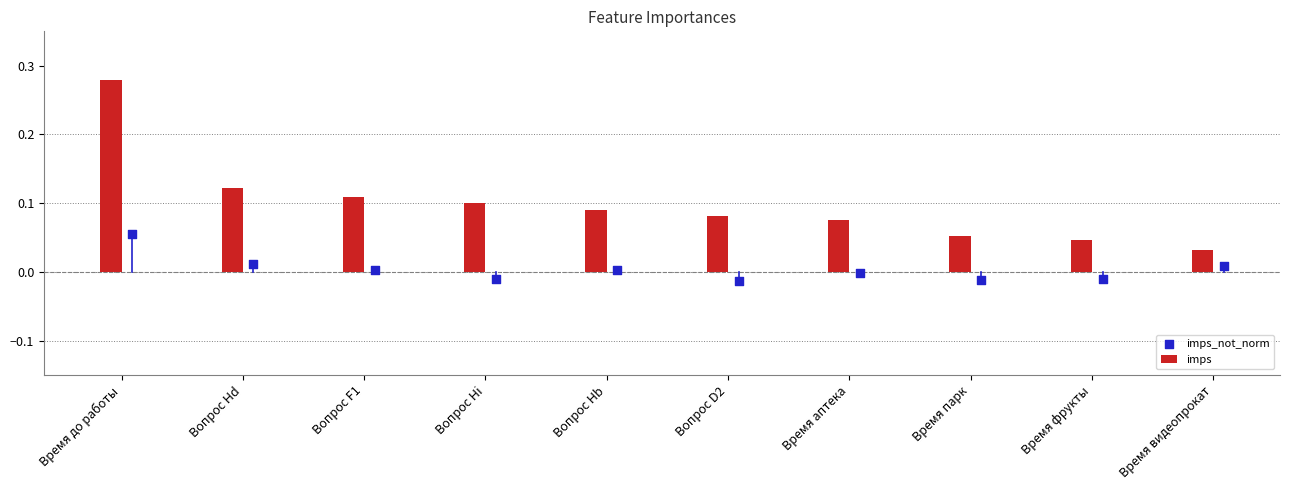

At how many categories does at least one series exceed 0?

10